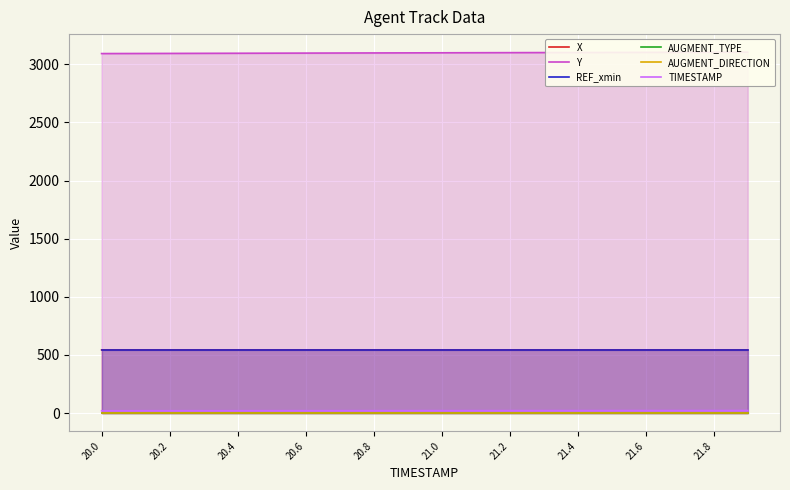

What are all the series names shown in the legend?

X, Y, REF_xmin, AUGMENT_TYPE, AUGMENT_DIRECTION, TIMESTAMP